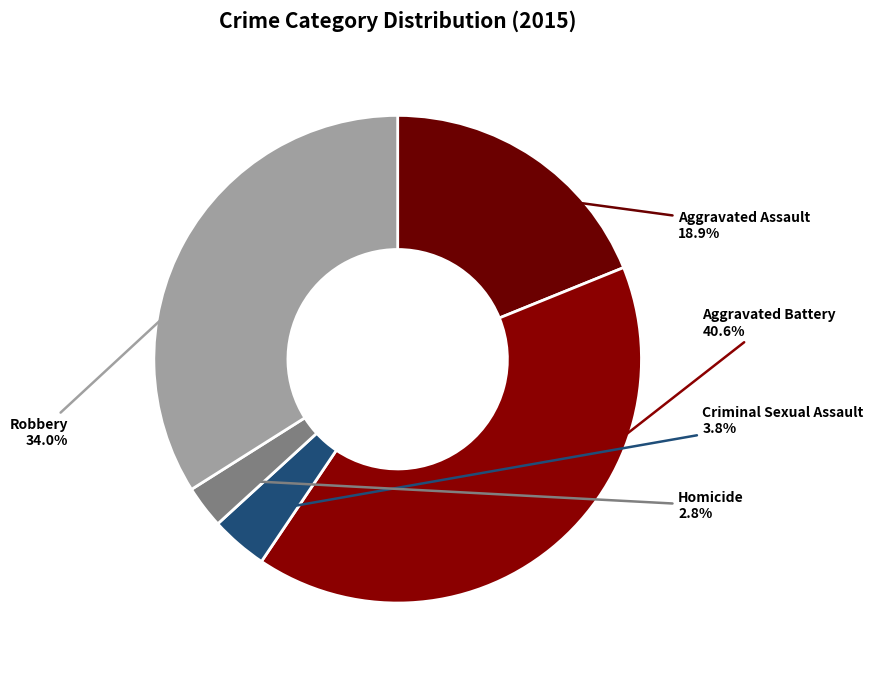

What is the largest slice in the pie chart?

Aggravated Battery